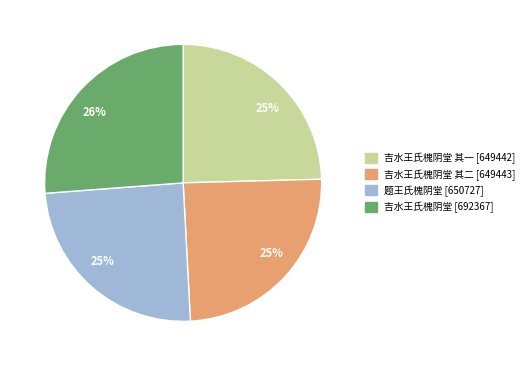

To the nearest percent, what is the average slice percentage?

25%